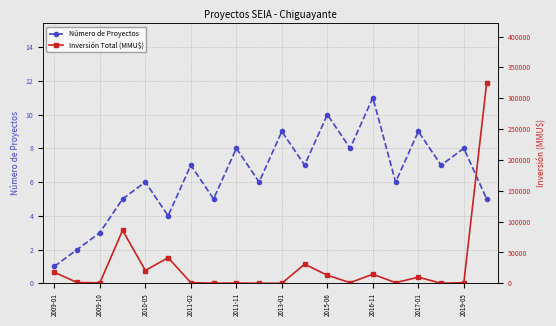

Where is the first local maximum for Número de Proyectos?

2010-05